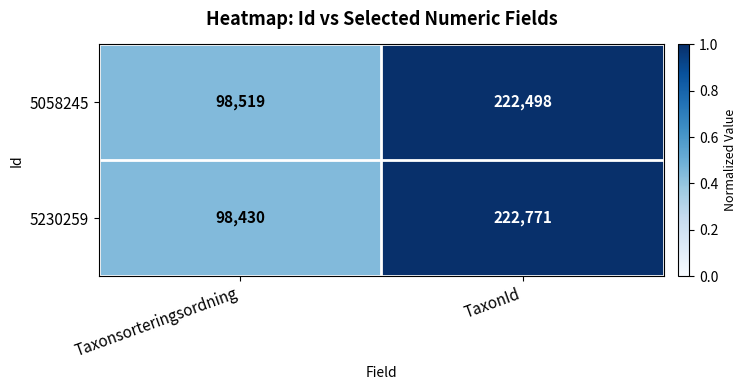

Is the value of 5058245 at TaxonId greater than the value of 5230259 at Taxonsorteringsordning?

Yes